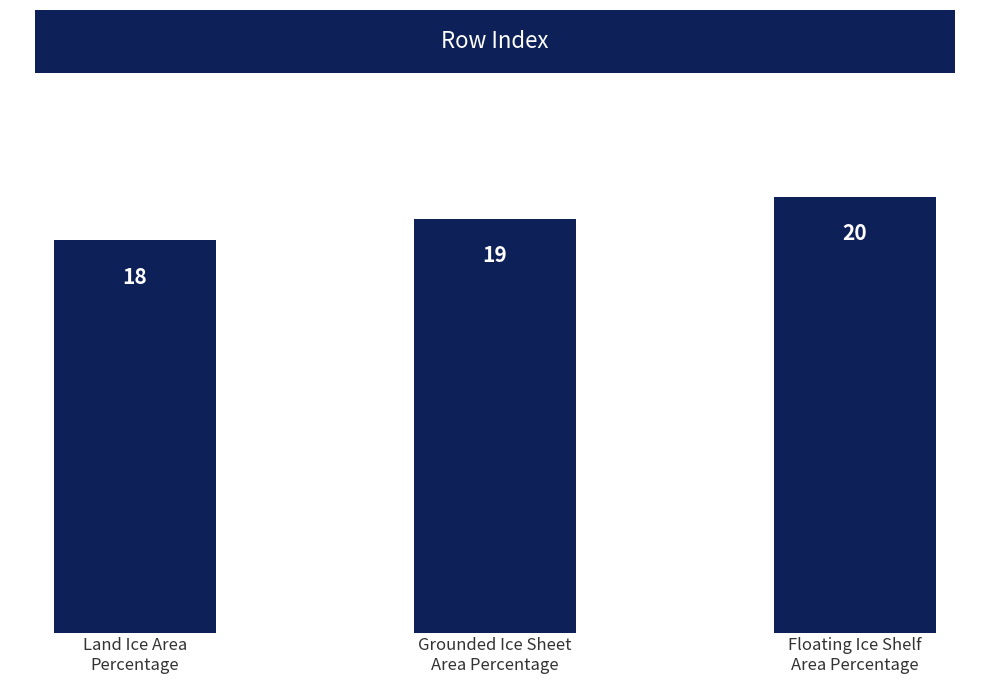

What is the change in value from Land Ice Area
Percentage to Floating Ice Shelf
Area Percentage?

+2